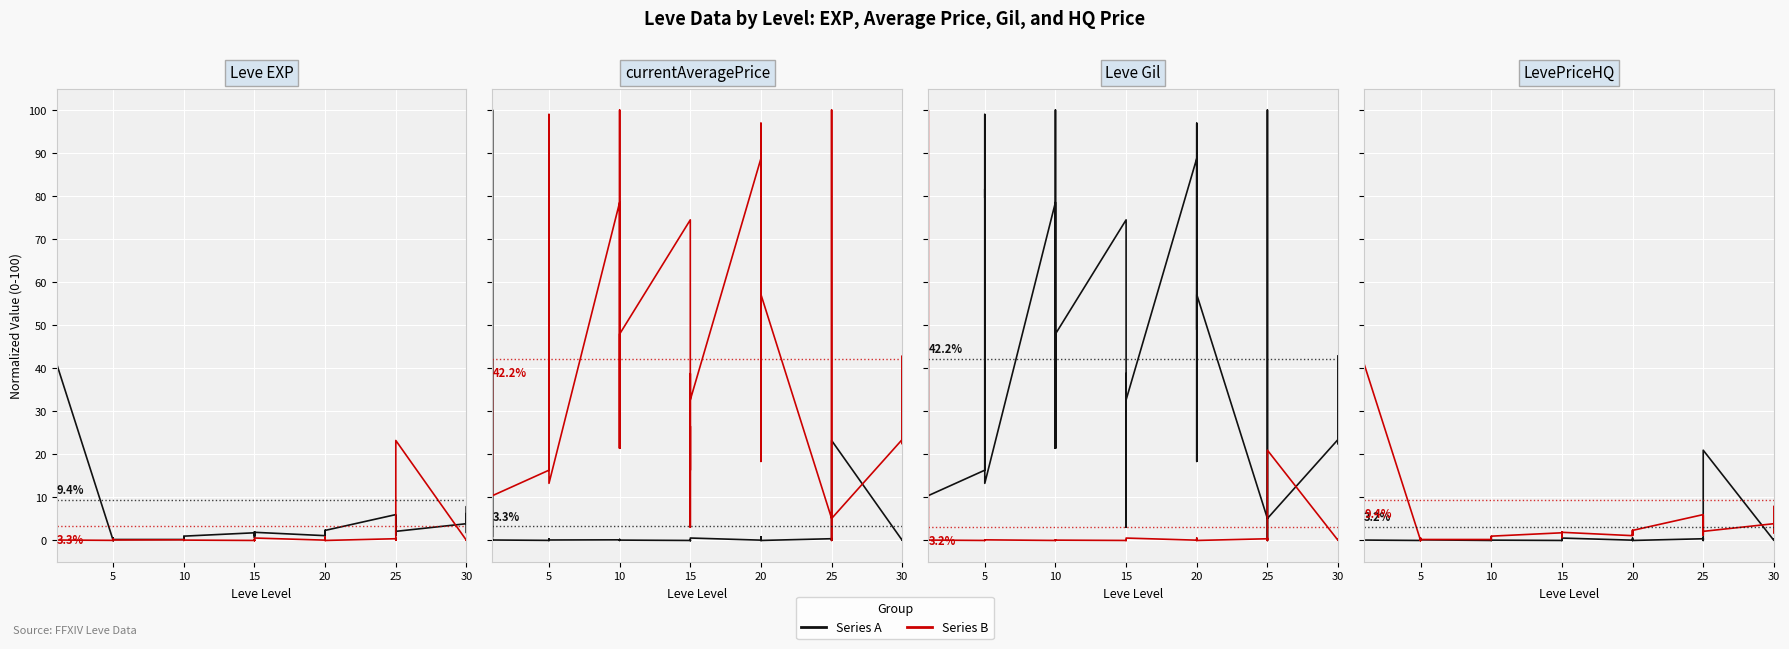

Rank the series at 10 from lowest to highest value.

LevePriceHQ, currentAveragePrice, Leve EXP, Leve Gil